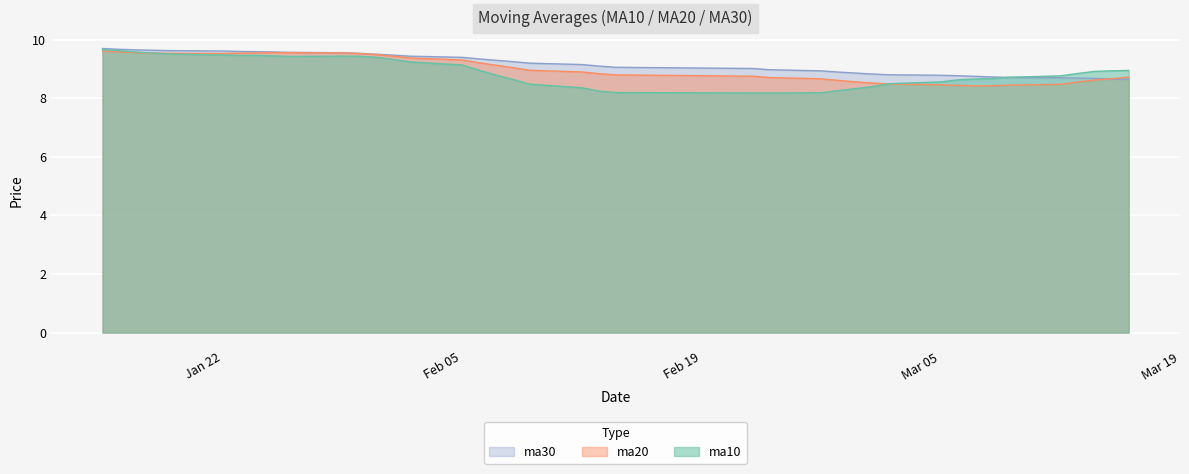

The ma20 series shows 2.0 at Feb 05. True or false?

False